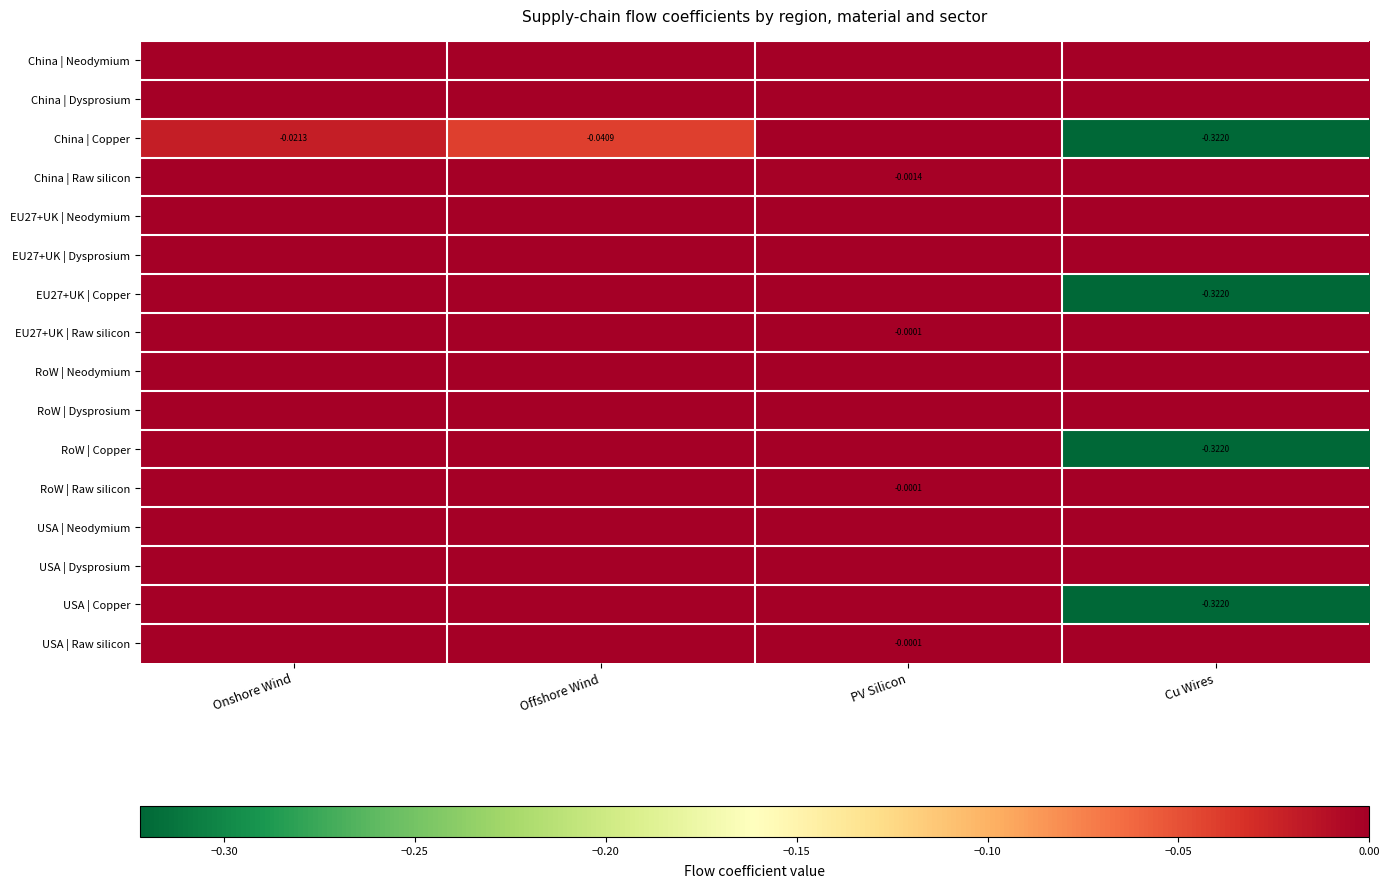

At which category is the sum across all series the highest?

PV Silicon